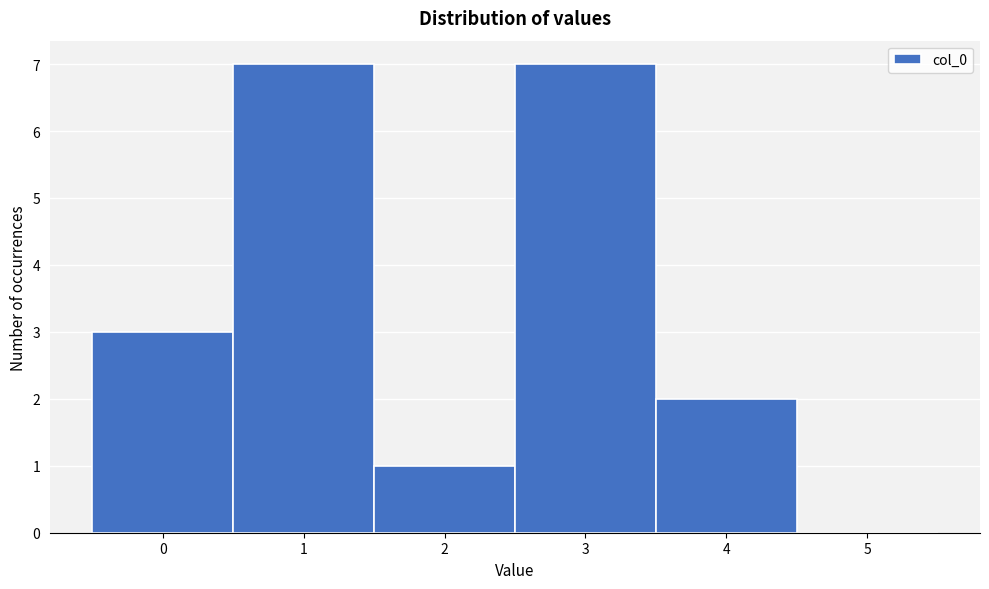

How tall is the bar that spans 2.5 to 3.5 on the x-axis? The values are not printed on the chart, so give them approximately, as read against the axis.

7